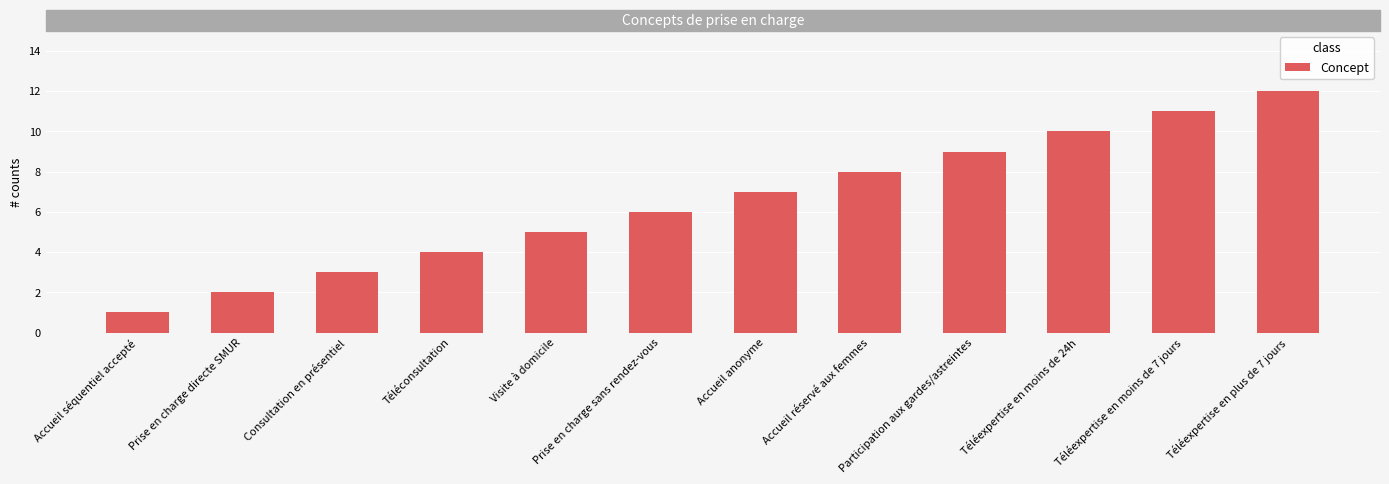

What is the label of the 2nd bar from the left?

Prise en charge directe SMUR